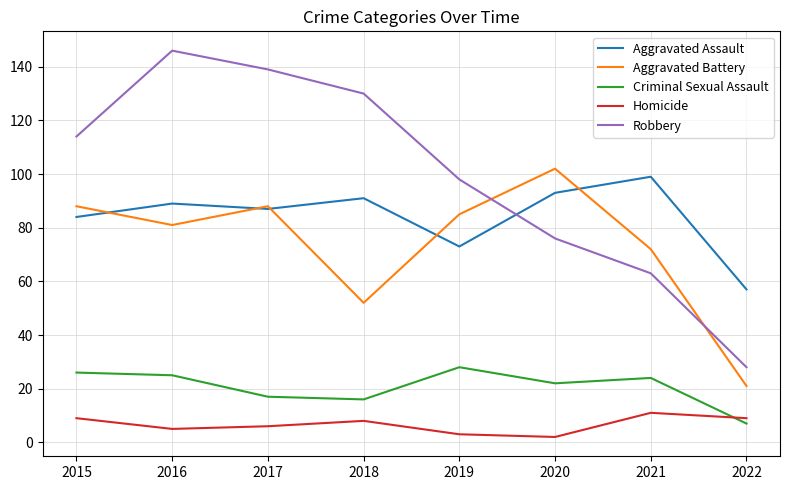

Is the value of Criminal Sexual Assault at 2016 greater than the value of Homicide at 2015?

Yes